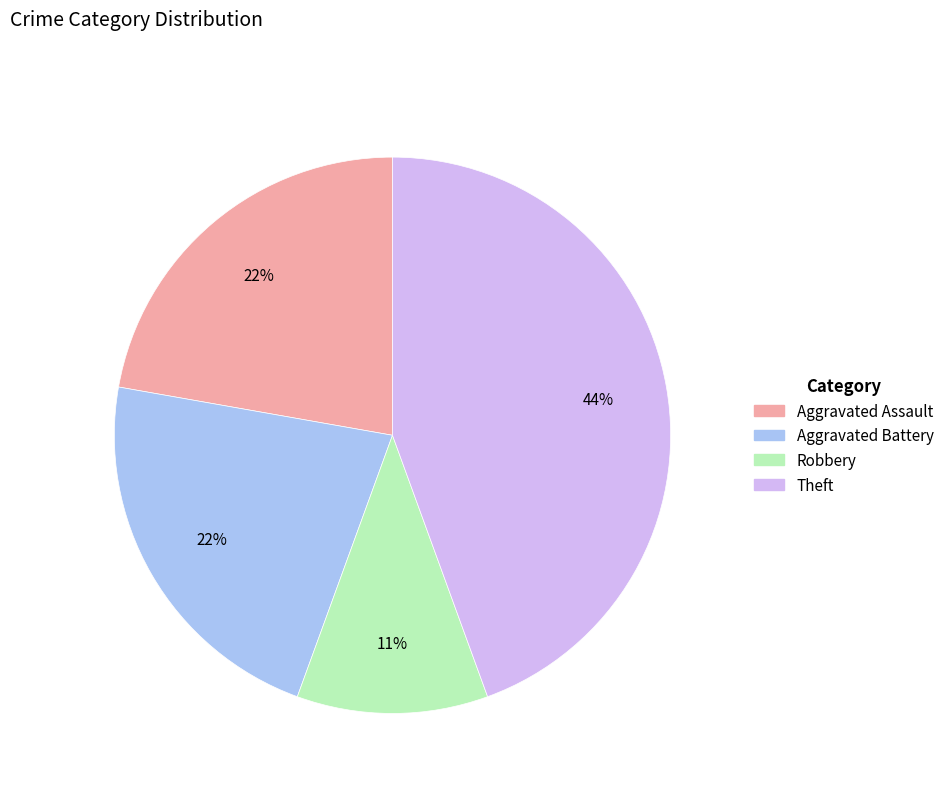

Is there any slice that represents more than half of the pie?

No